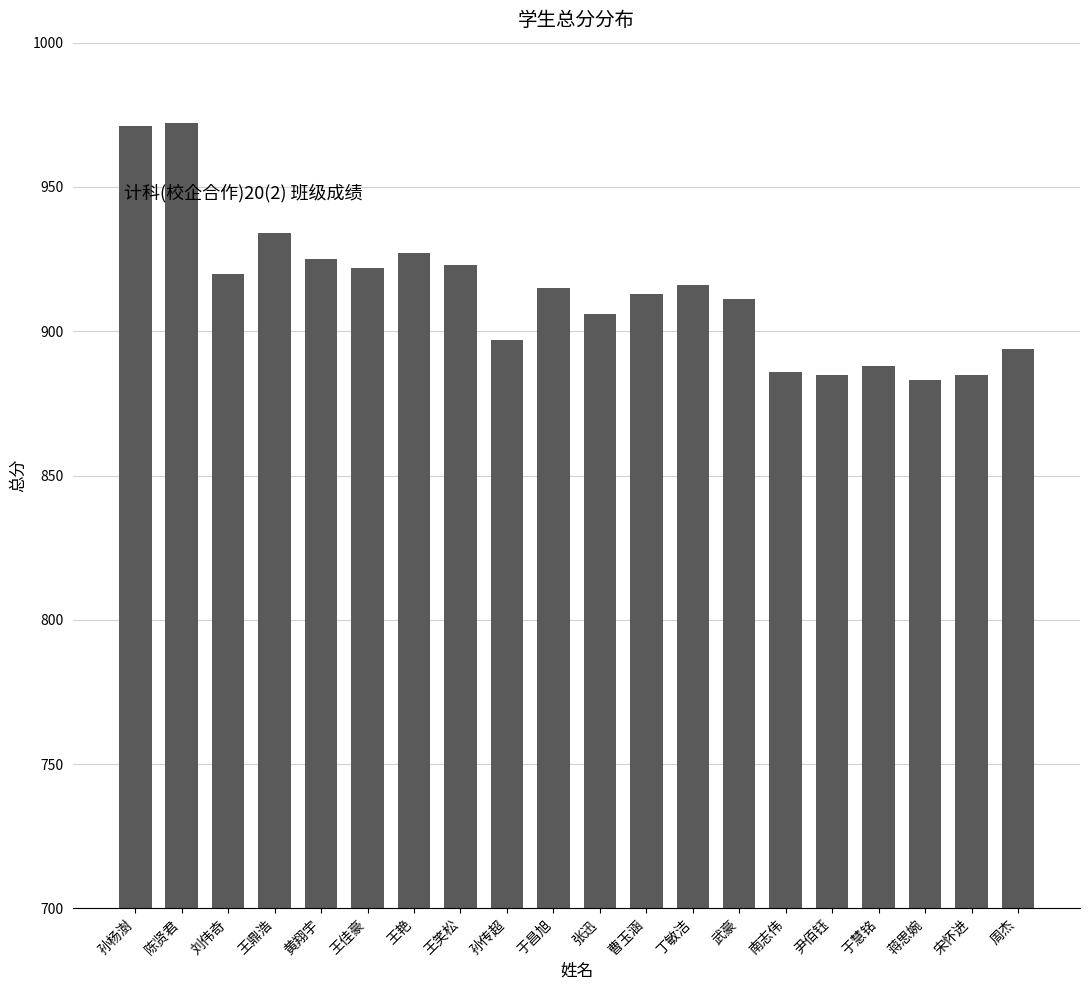

Between 宋怀进 and 王艳, which is larger?

王艳